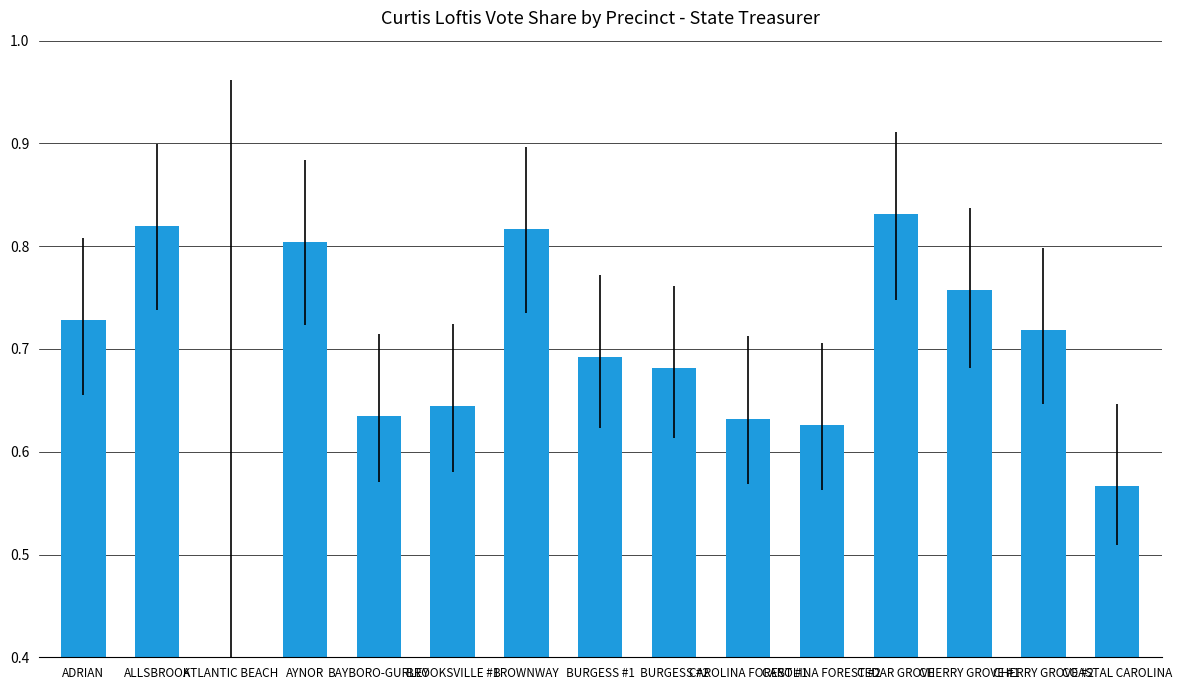

Between BROOKSVILLE #1 and BROWNWAY, which is larger?

BROWNWAY